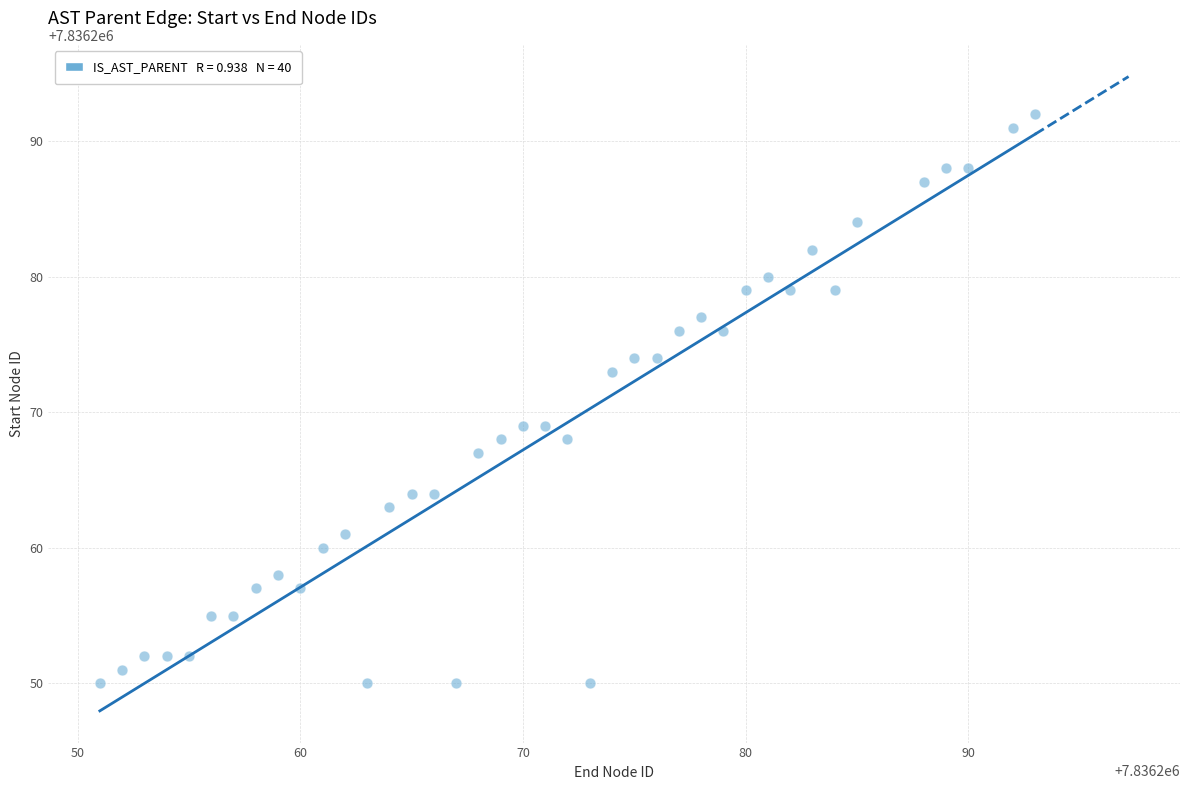

What is the range of Y values (max minus min)?

42